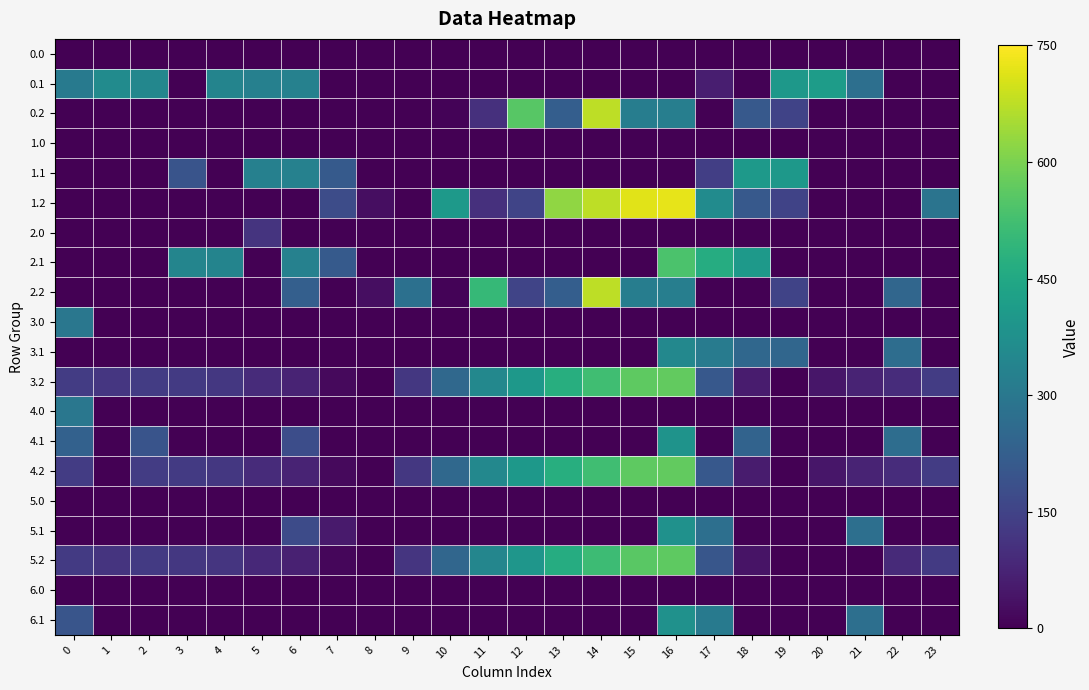

Reading left to right, what are all the values shown in this chart?

row_0: 0=0.0	1=0.0	2=0.0	3=0.0	4=0.0	5=0.0	6=0.0	7=0.0	8=0.0	9=0.0	10=0.0	11=0.0	12=0.0	13=0.0	14=0.0	15=0.0	16=0.0	17=0.0	18=0.0	19=0.0	20=0.0	21=0.0	22=0.0	23=0.0
row_1: 0=305.1	1=361.1	2=347.9	3=0.0	4=339.6	5=325.6	6=330.9	7=0.0	8=0.0	9=0.0	10=0.0	11=0.0	12=0.0	13=0.0	14=0.0	15=0.0	16=0.0	17=64.1	18=4.8	19=400.2	20=414.5	21=274.9	22=0.0	23=0.0
row_2: 0=0.0	1=0.0	2=0.0	3=0.0	4=0.0	5=0.0	6=0.0	7=0.0	8=0.0	9=0.0	10=6.9	11=103.1	12=554.1	13=224.6	14=673.9	15=316.5	16=321.6	17=0.0	18=209.5	19=151.0	20=0.0	21=0.0	22=0.0	23=0.0
row_3: 0=0.0	1=0.0	2=0.0	3=0.0	4=0.0	5=0.0	6=0.0	7=0.0	8=0.0	9=0.0	10=0.0	11=0.0	12=0.0	13=0.0	14=0.0	15=0.0	16=0.0	17=0.0	18=0.0	19=0.0	20=0.0	21=0.0	22=0.0	23=0.0
row_4: 0=0.0	1=0.0	2=0.0	3=194.8	4=0.0	5=325.6	6=330.9	7=212.5	8=0.0	9=0.0	10=0.0	11=0.0	12=0.0	13=0.0	14=0.0	15=0.0	16=0.0	17=140.3	18=404.8	19=400.2	20=0.0	21=0.0	22=0.0	23=0.0
row_5: 0=0.0	1=0.0	2=0.0	3=0.0	4=0.0	5=0.0	6=0.0	7=173.3	8=27.4	9=0.0	10=406.9	11=103.1	12=154.1	13=624.6	14=673.9	15=716.5	16=721.6	17=360.4	18=209.5	19=151.0	20=0.0	21=0.0	22=0.0	23=287.5
row_6: 0=0.0	1=0.0	2=0.0	3=0.0	4=0.0	5=113.6	6=0.0	7=0.0	8=0.0	9=0.0	10=0.0	11=0.0	12=0.0	13=0.0	14=0.0	15=0.0	16=0.0	17=0.0	18=0.0	19=0.0	20=0.0	21=0.0	22=0.0	23=0.0
row_7: 0=0.0	1=0.0	2=0.0	3=342.7	4=339.6	5=0.0	6=330.9	7=212.5	8=0.0	9=0.0	10=0.0	11=0.0	12=0.0	13=0.0	14=0.0	15=0.0	16=539.0	17=464.1	18=404.8	19=0.0	20=0.0	21=0.0	22=0.0	23=0.0
row_8: 0=0.0	1=0.0	2=0.0	3=0.0	4=0.0	5=0.0	6=227.8	7=0.0	8=27.4	9=275.5	10=6.9	11=503.1	12=154.1	13=224.6	14=673.9	15=316.5	16=321.6	17=0.0	18=0.0	19=151.0	20=0.0	21=0.0	22=247.4	23=0.0
row_9: 0=296.4	1=0.0	2=0.0	3=0.0	4=0.0	5=0.0	6=0.0	7=0.0	8=0.0	9=0.0	10=0.0	11=0.0	12=0.0	13=0.0	14=0.0	15=0.0	16=0.0	17=0.0	18=0.0	19=0.0	20=0.0	21=0.0	22=0.0	23=0.0
row_10: 0=0.0	1=0.0	2=0.0	3=0.0	4=0.0	5=0.0	6=0.0	7=0.0	8=0.0	9=0.0	10=0.0	11=0.0	12=0.0	13=0.0	14=0.0	15=0.0	16=351.1	17=311.1	18=251.8	19=247.2	20=0.0	21=0.0	22=266.9	23=0.0
row_11: 0=134.1	1=119.7	2=132.5	3=128.0	4=121.4	5=91.9	6=74.8	7=20.3	8=0.0	9=122.5	10=253.9	11=350.1	12=401.1	13=471.6	14=520.9	15=563.5	16=568.6	17=207.4	18=56.5	19=0.0	20=46.2	21=73.4	22=94.4	23=134.5
row_12: 0=296.4	1=0.0	2=0.0	3=0.0	4=0.0	5=0.0	6=0.0	7=0.0	8=0.0	9=0.0	10=0.0	11=0.0	12=0.0	13=0.0	14=0.0	15=0.0	16=0.0	17=0.0	18=0.0	19=0.0	20=0.0	21=0.0	22=0.0	23=0.0
row_13: 0=231.6	1=0.0	2=194.9	3=0.0	4=0.0	5=0.0	6=177.9	7=0.0	8=0.0	9=0.0	10=0.0	11=0.0	12=0.0	13=0.0	14=0.0	15=0.0	16=386.0	17=0.0	18=238.7	19=0.0	20=0.0	21=0.0	22=266.9	23=0.0
row_14: 0=134.1	1=0.0	2=132.5	3=128.0	4=121.4	5=91.9	6=74.8	7=20.3	8=0.0	9=122.5	10=253.9	11=350.1	12=401.1	13=471.6	14=520.9	15=563.5	16=568.6	17=207.4	18=56.5	19=0.0	20=46.2	21=73.4	22=94.4	23=134.5
row_15: 0=0.0	1=0.0	2=0.0	3=0.0	4=0.0	5=0.0	6=0.0	7=0.0	8=0.0	9=0.0	10=0.0	11=0.0	12=0.0	13=0.0	14=0.0	15=0.0	16=0.0	17=0.0	18=0.0	19=0.0	20=0.0	21=0.0	22=0.0	23=0.0
row_16: 0=0.0	1=0.0	2=0.0	3=0.0	4=0.0	5=0.0	6=171.9	7=53.5	8=0.0	9=0.0	10=0.0	11=0.0	12=0.0	13=0.0	14=0.0	15=0.0	16=380.0	17=273.8	18=0.0	19=0.0	20=0.0	21=273.4	22=0.0	23=0.0
row_17: 0=128.1	1=113.7	2=126.5	3=122.0	4=115.4	5=85.9	6=68.8	7=14.3	8=0.0	9=116.5	10=247.9	11=344.1	12=395.1	13=465.6	14=514.9	15=557.5	16=562.6	17=201.4	18=38.2	19=0.0	20=0.0	21=0.0	22=88.4	23=128.5
row_18: 0=0.0	1=0.0	2=0.0	3=0.0	4=0.0	5=0.0	6=0.0	7=0.0	8=0.0	9=0.0	10=0.0	11=0.0	12=0.0	13=0.0	14=0.0	15=0.0	16=0.0	17=0.0	18=0.0	19=0.0	20=0.0	21=0.0	22=0.0	23=0.0
row_19: 0=196.6	1=0.0	2=0.0	3=0.0	4=0.0	5=0.0	6=0.0	7=0.0	8=0.0	9=0.0	10=0.0	11=0.0	12=0.0	13=0.0	14=0.0	15=0.0	16=380.0	17=305.1	18=0.0	19=0.0	20=0.0	21=273.4	22=0.0	23=0.0